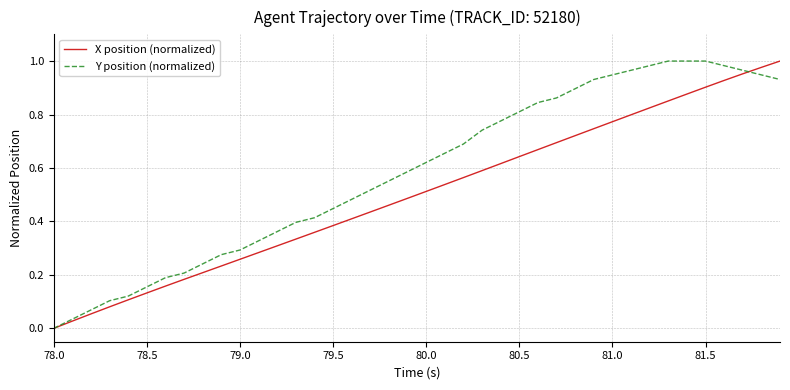

Which series has the largest total across all categories?

Y position (normalized)